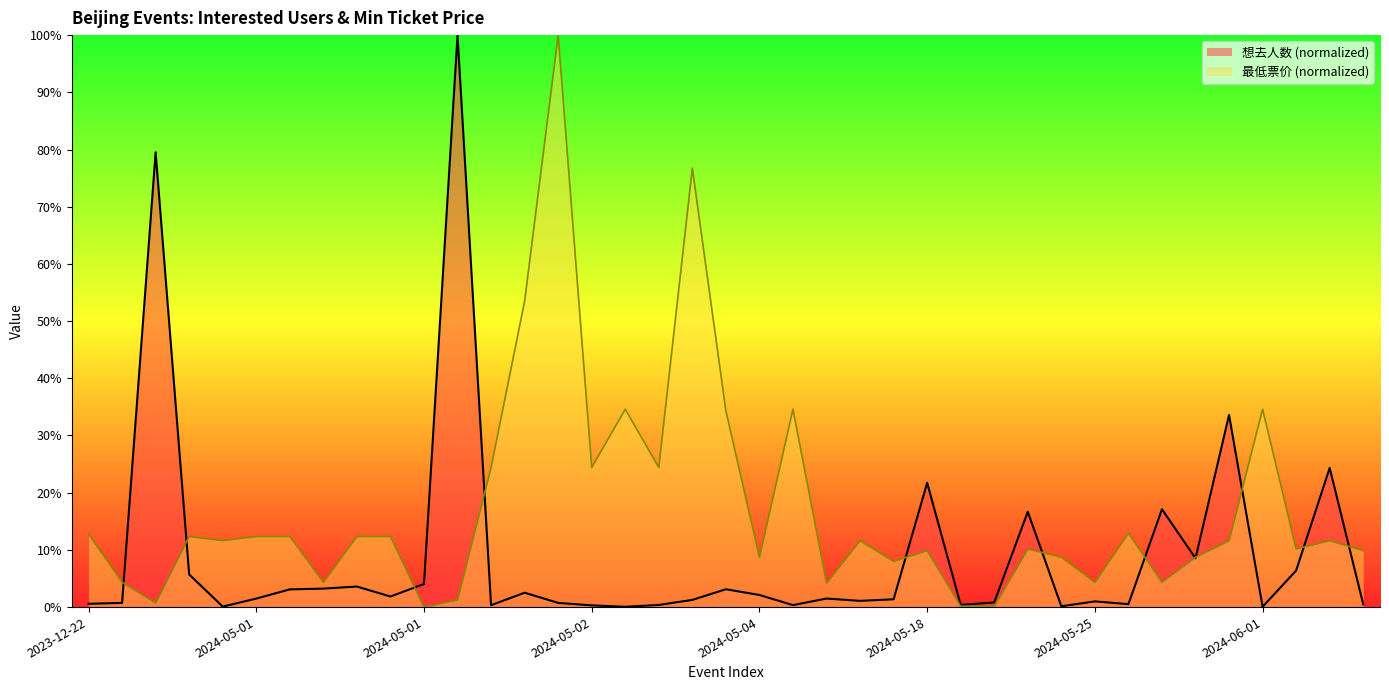

What is the approximate value of 最低票价 at 2024-06-08?

11.6